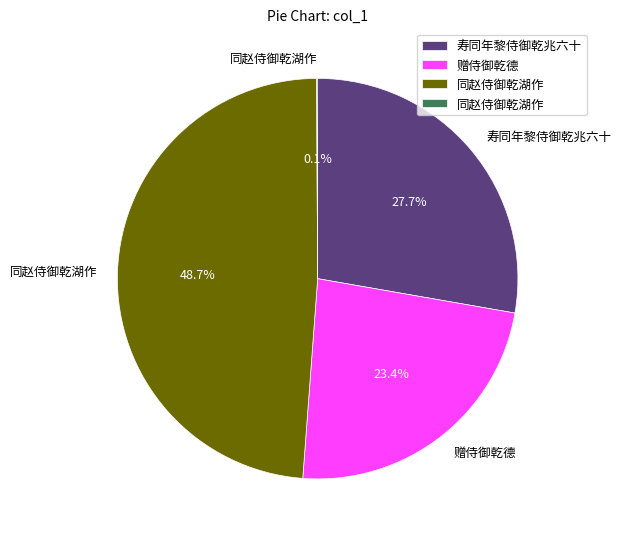

Is there a majority slice in this chart?

No